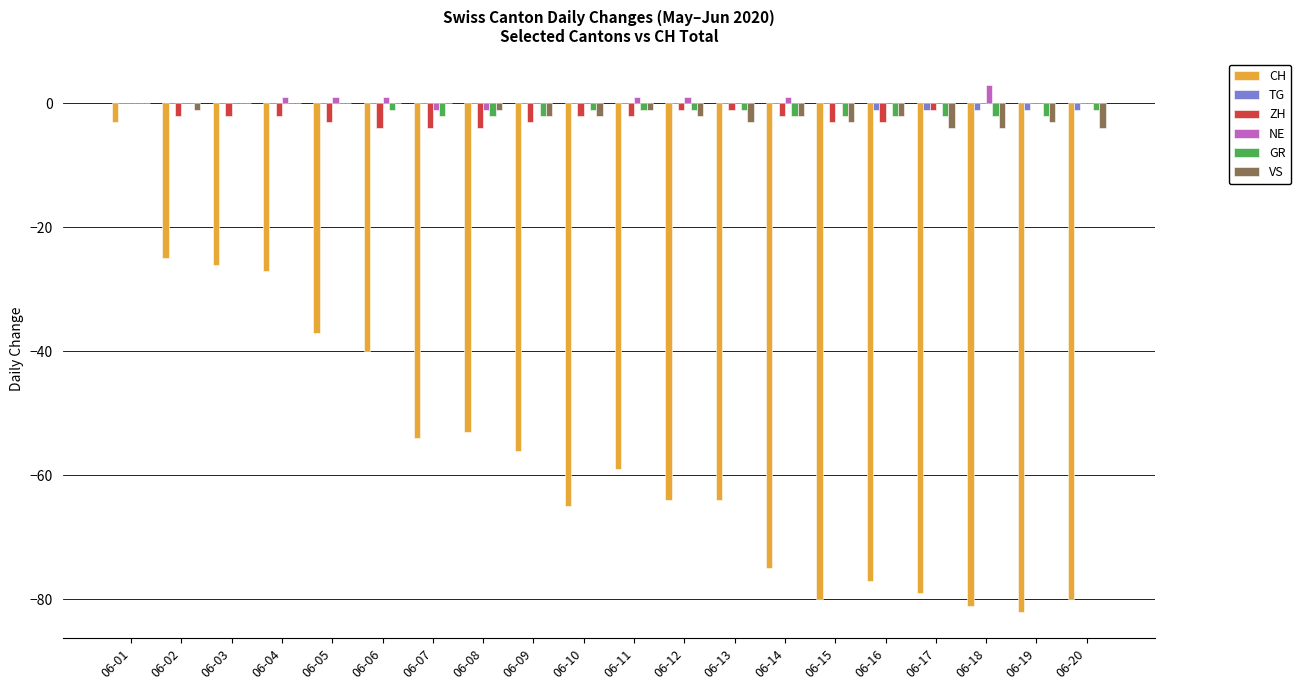

Count the number of data series in this chart.

6